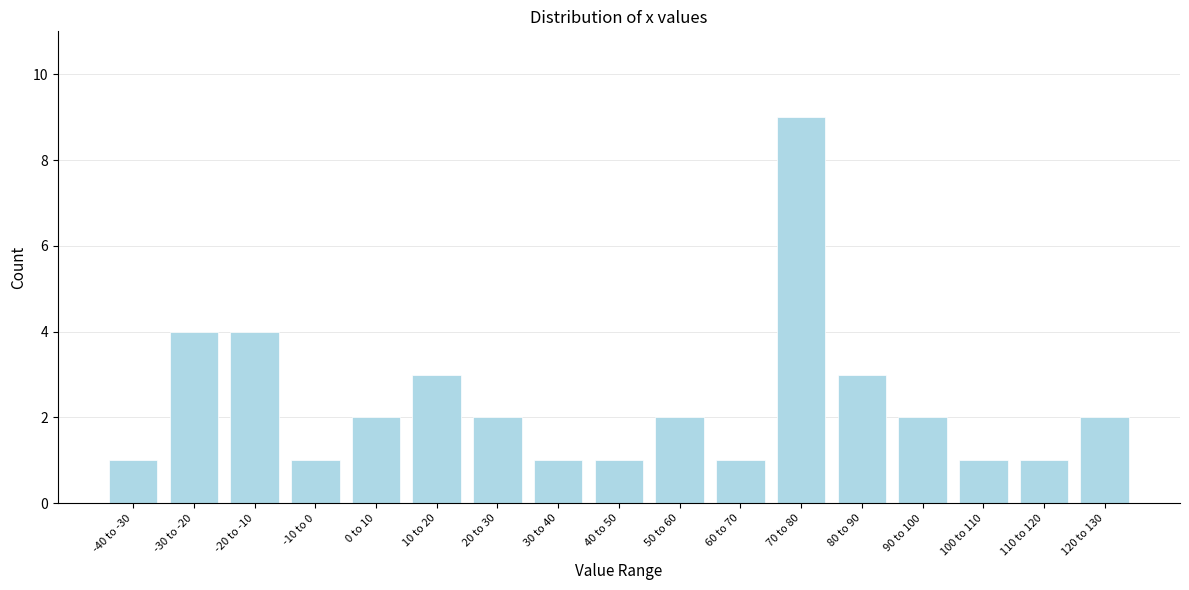

Reading left to right, extract all data points from this chart.

-40 to -30=1	-30 to -20=4	-20 to -10=4	-10 to 0=1	0 to 10=2	10 to 20=3	20 to 30=2	30 to 40=1	40 to 50=1	50 to 60=2	60 to 70=1	70 to 80=9	80 to 90=3	90 to 100=2	100 to 110=1	110 to 120=1	120 to 130=2